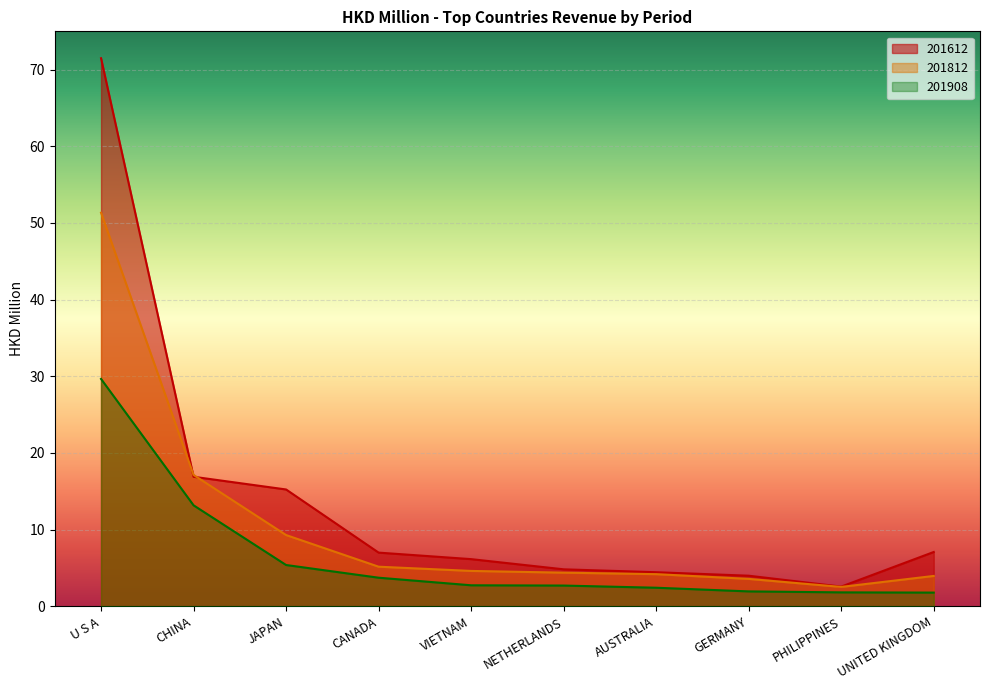

Which series has the largest range (max minus min)?

201612